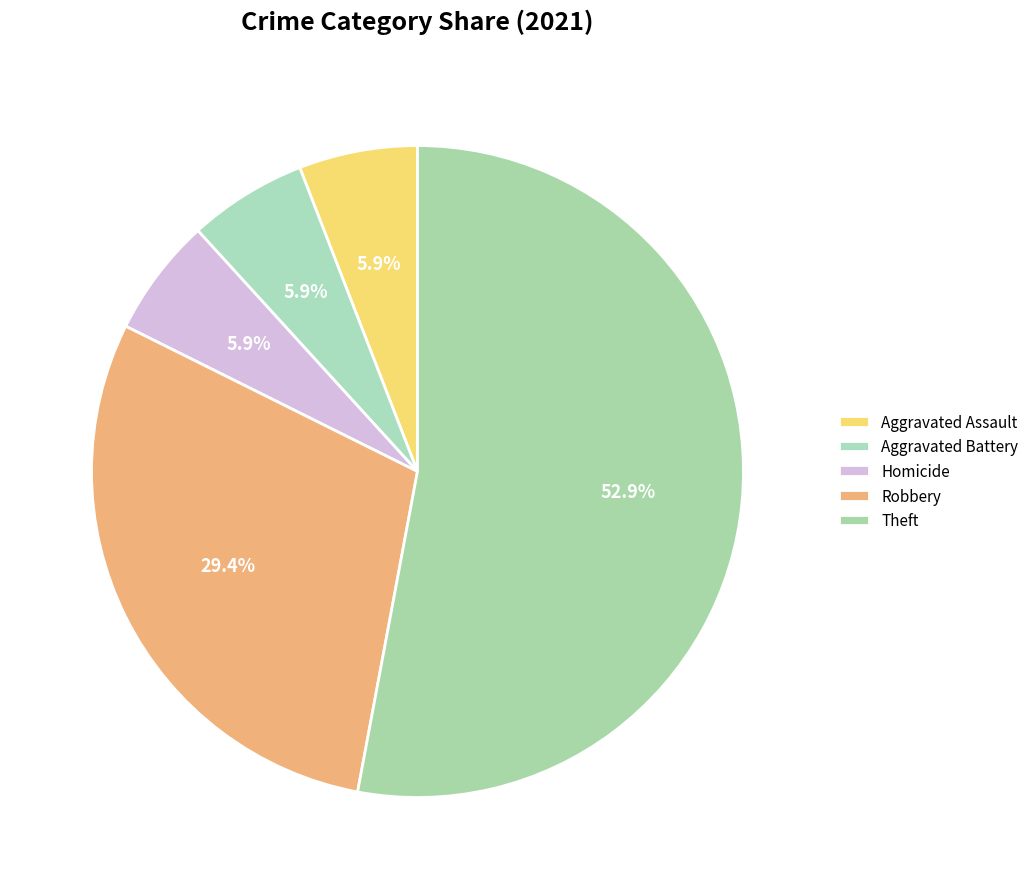

What is the largest slice in the pie chart?

Theft